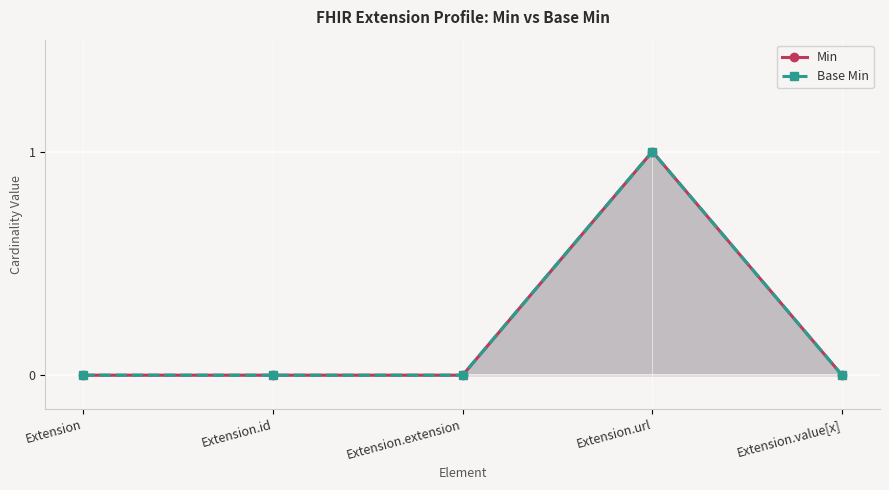

Between Extension.extension and Extension.id, which is larger?

Extension.extension